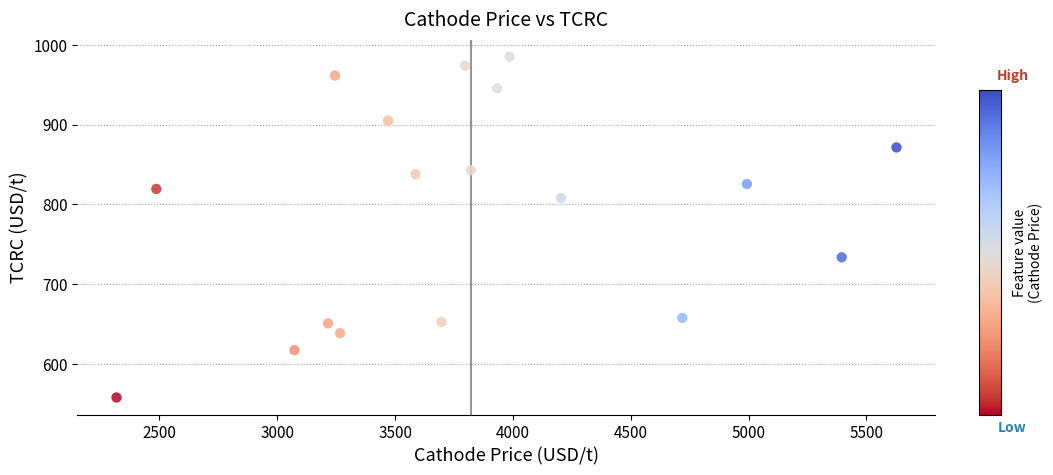

What is the range of X values (max minus min)?

3309.9